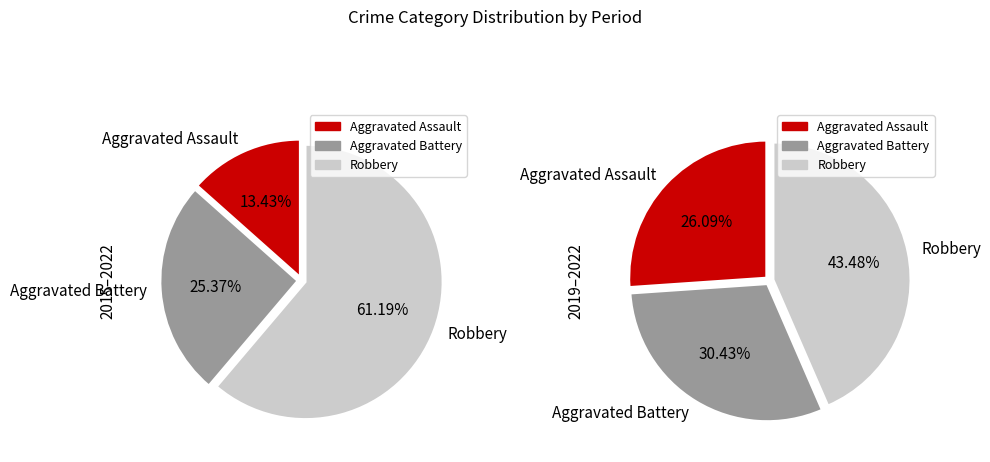

Rank the series at Robbery from lowest to highest value.

Aggravated Assault, Aggravated Battery, Robbery